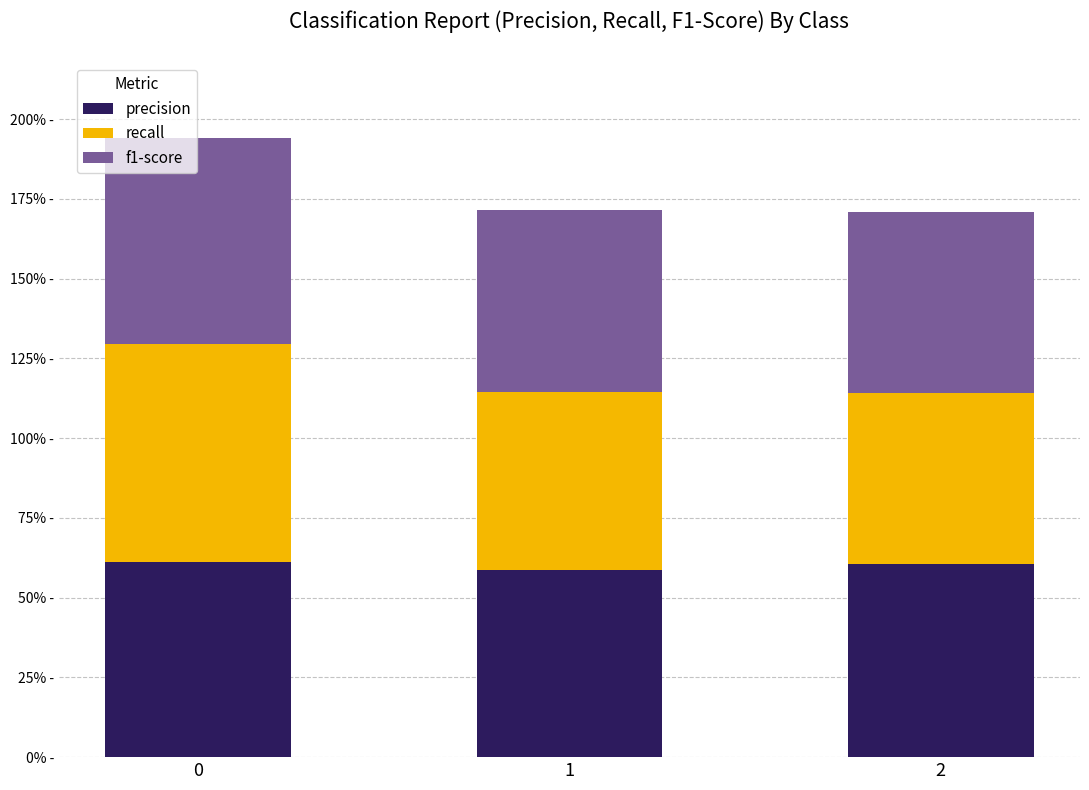

Which series has the largest range (max minus min)?

recall